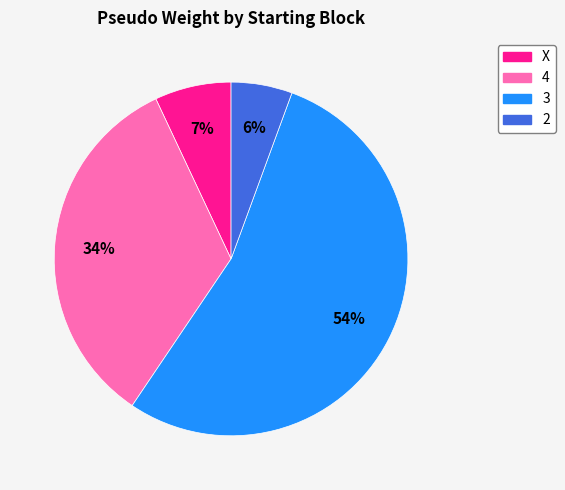

Does any single category account for the majority?

Yes